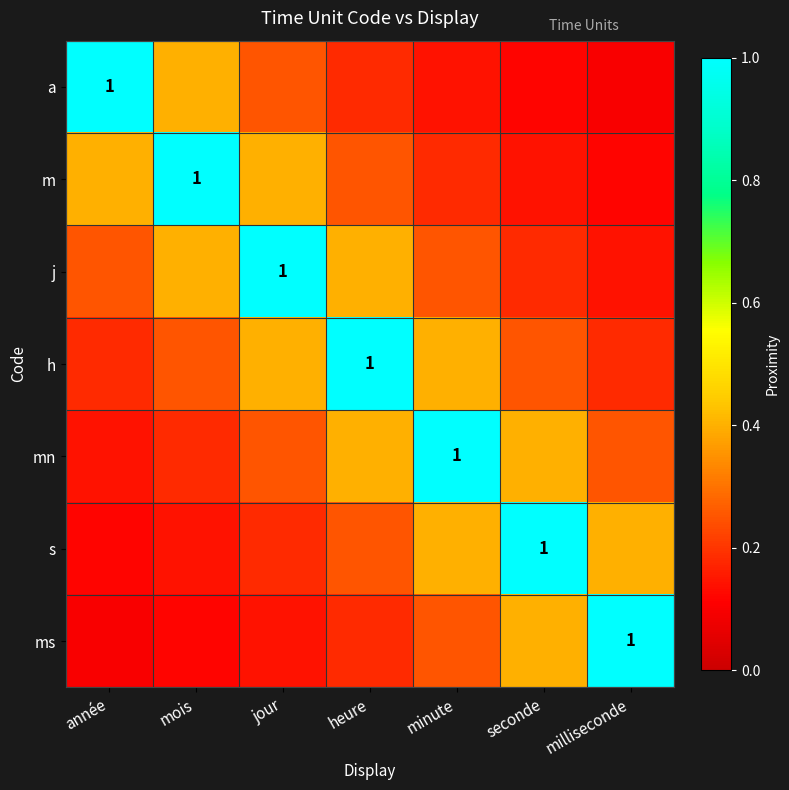

What is the minimum value for h?

0.2